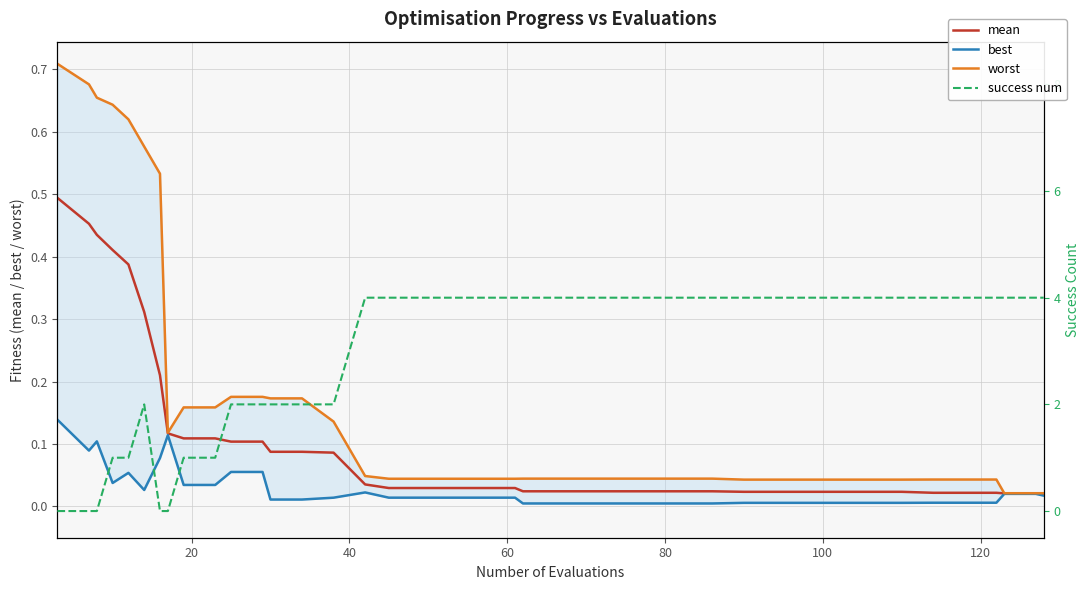

How many lines are shown in the chart?

4